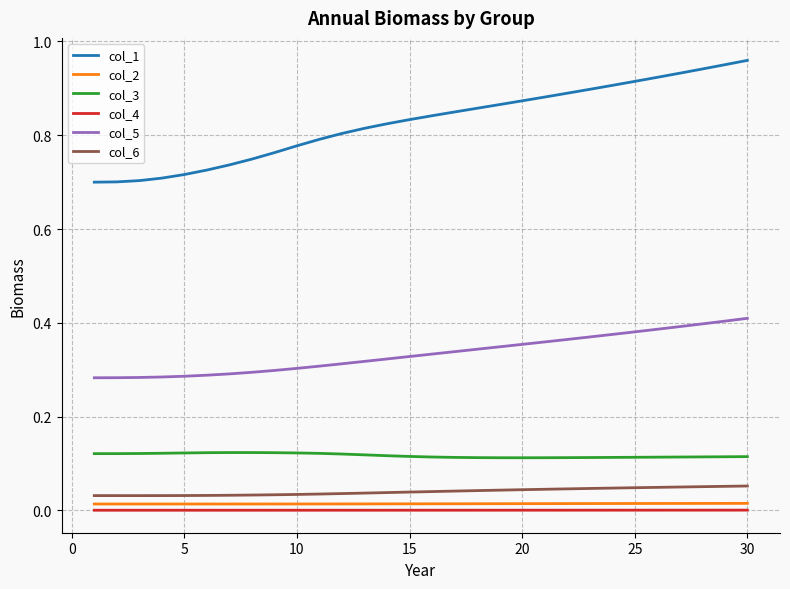

Which series has the widest spread of values?

col_1